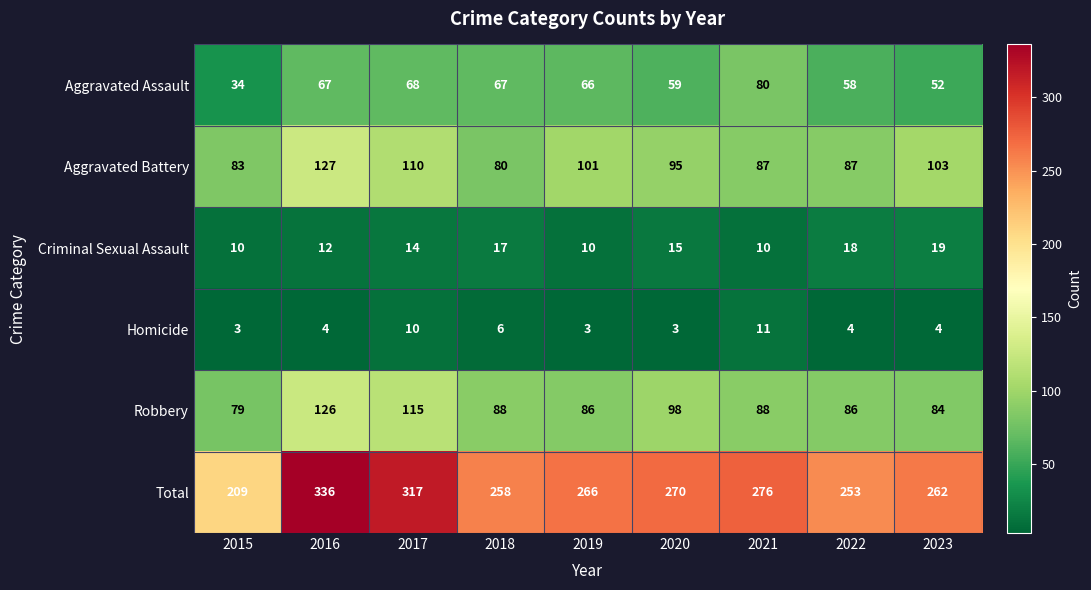

List the series in order of their peak value, lowest first.

Homicide, Criminal Sexual Assault, Aggravated Assault, Robbery, Aggravated Battery, Total